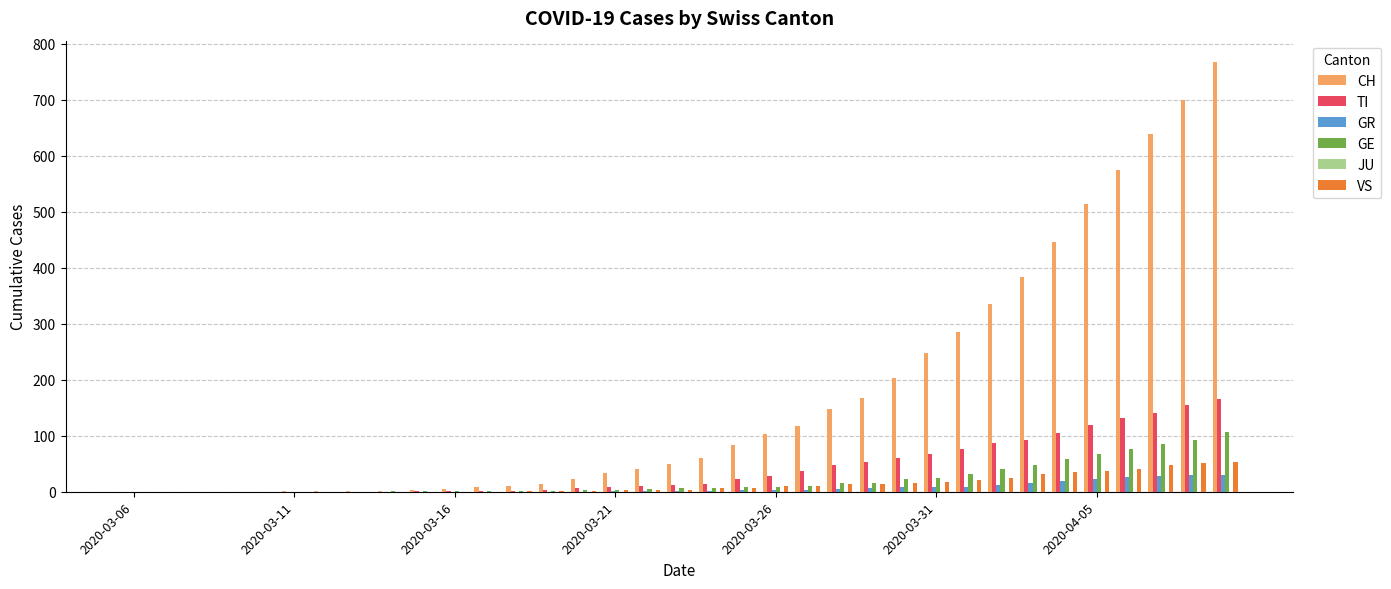

What is the maximum value for TI?

165